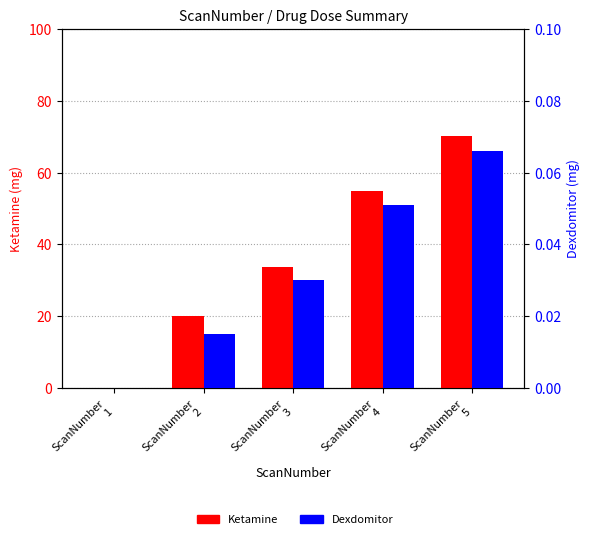

The value of Ketamine at ScanNumber
3 is 57.5. True or false?

False